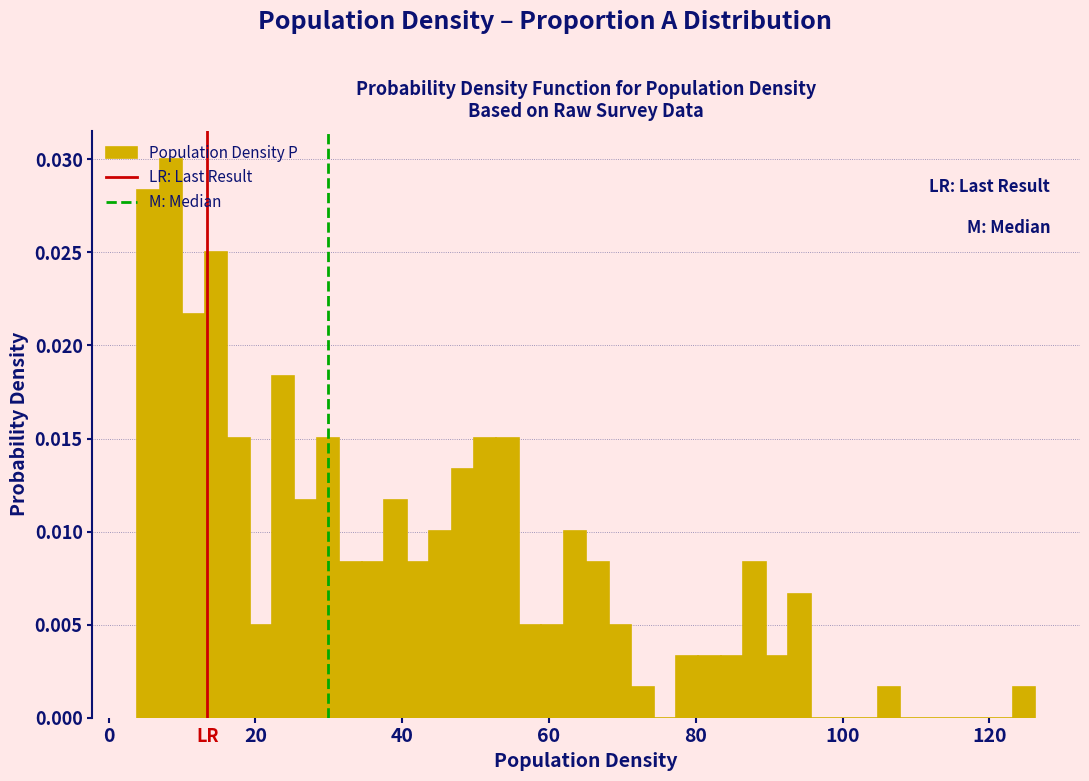

Read against the x-axis, roughly where is the centre of the tallest bar?

8